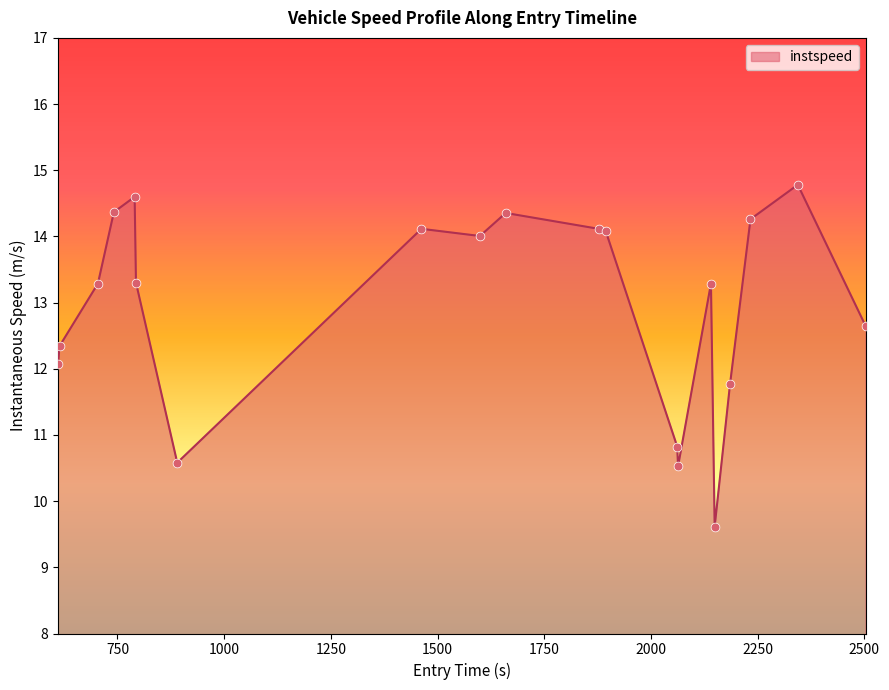

What is the difference between the maximum and minimum values?

5.2